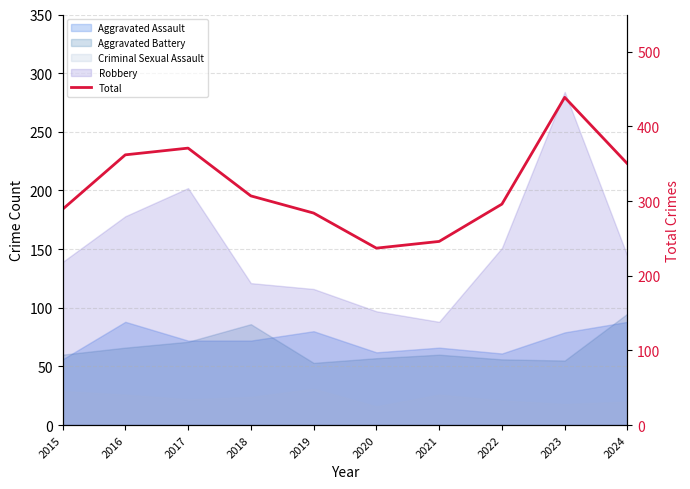

Does the chart have visible grid lines?

Yes